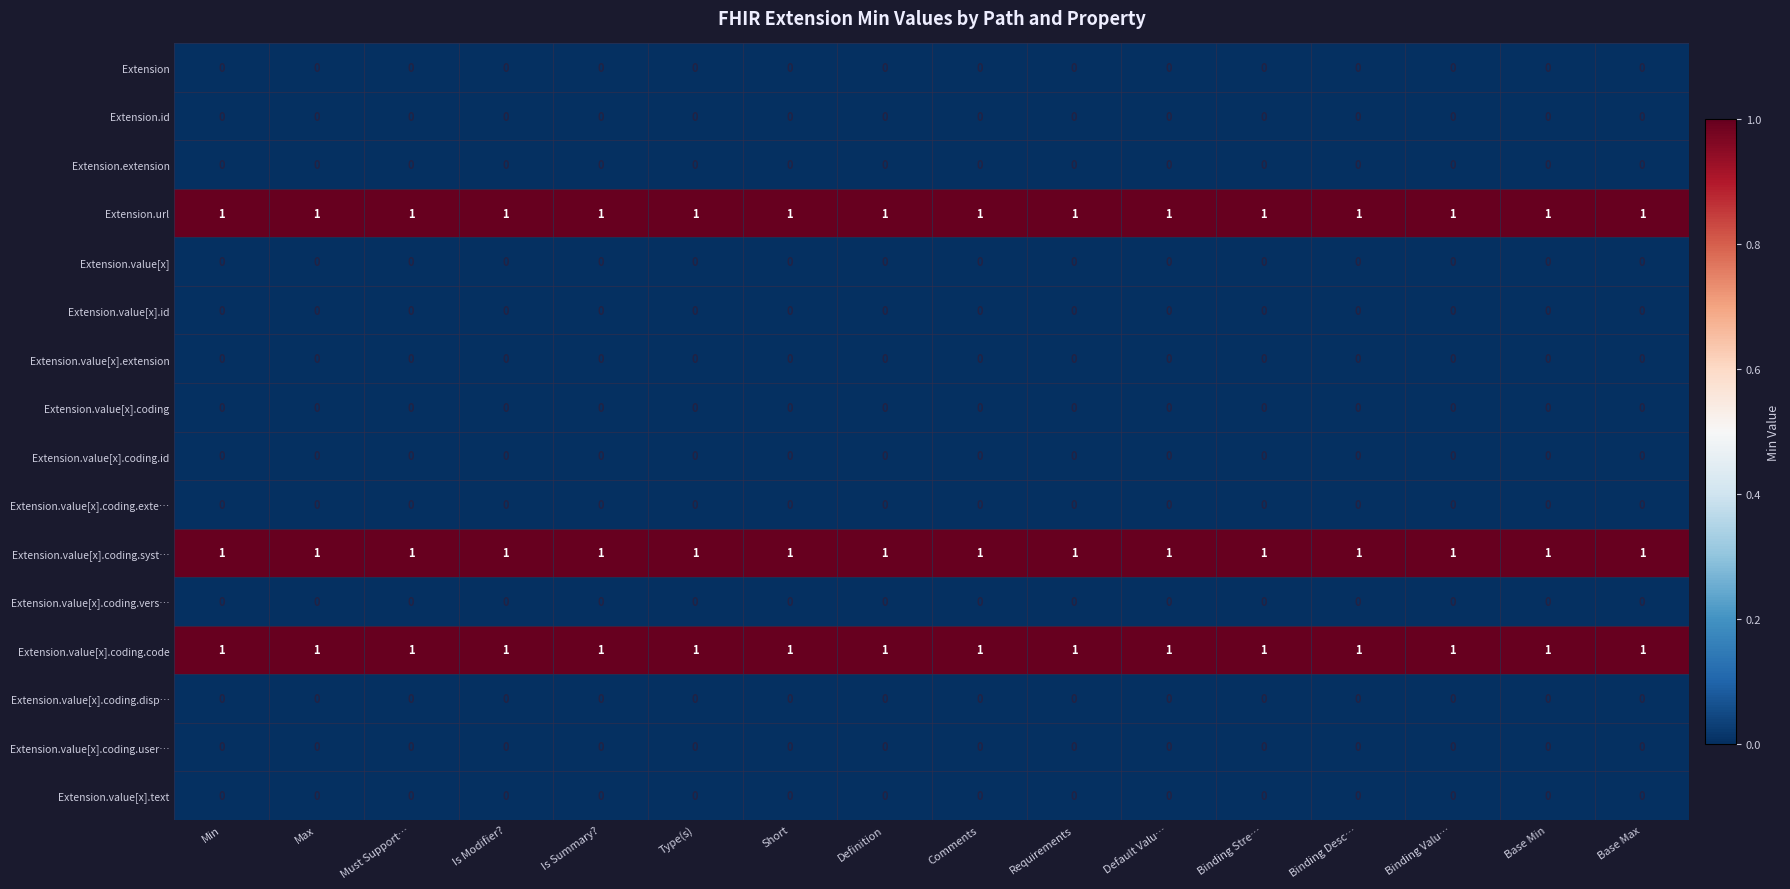

At how many categories does at least one series exceed 0?

16